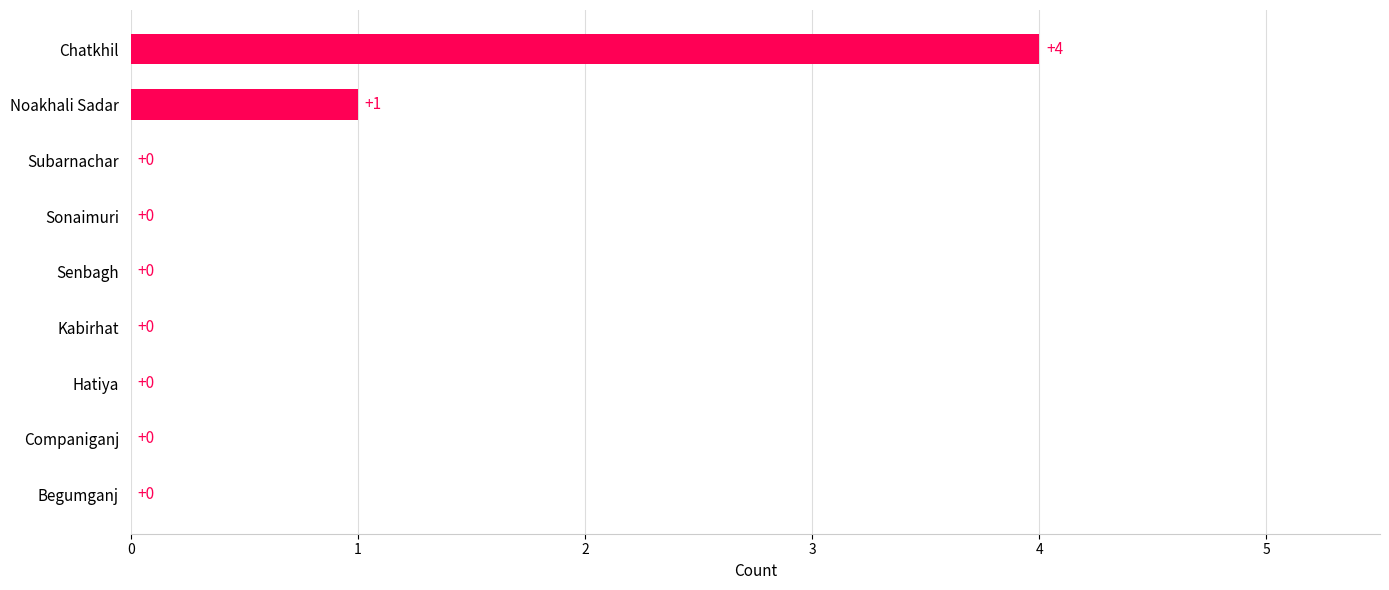

How many distinct data groups are displayed?

1